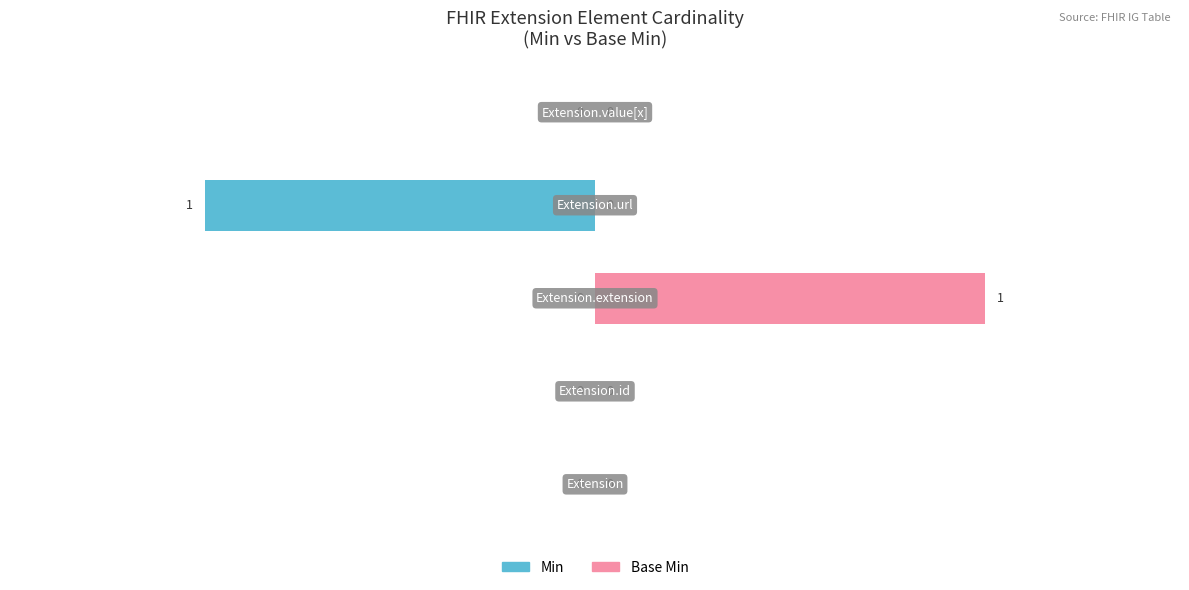

What are all the series names shown in the legend?

Min, Base Min